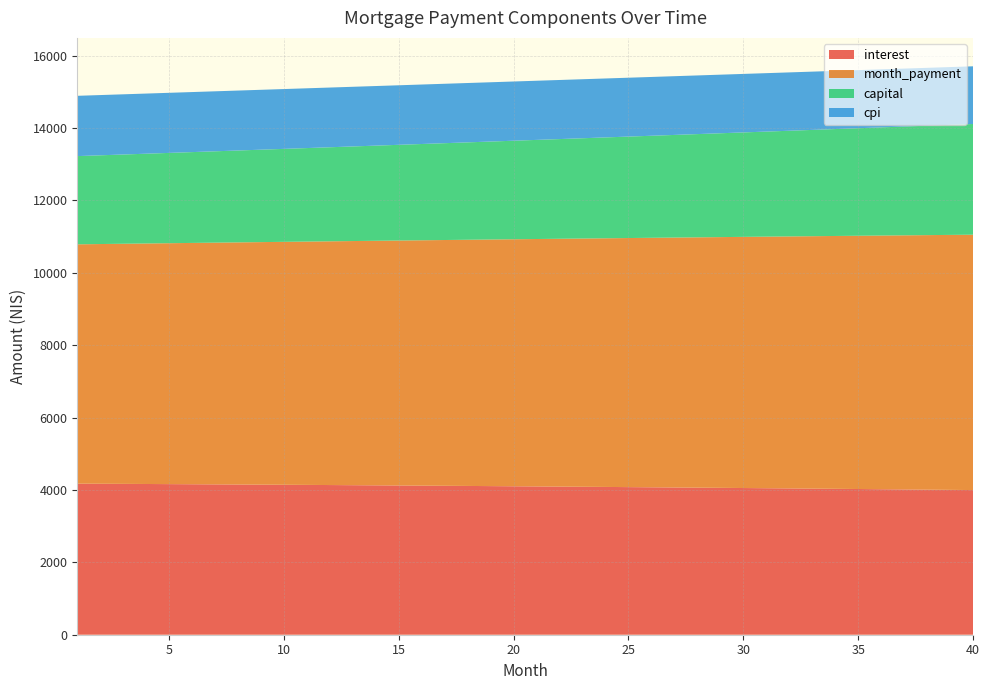

Reading right to left, list all the values displayed in this chart.

interest: 40=3995.9	39=4001.9	38=4007.8	37=4013.7	36=4019.4	35=4025.1	34=4030.7	33=4036.3	32=4041.7	31=4047.1	30=4052.4	29=4057.6	28=4062.7	27=4067.8	26=4072.7	25=4077.6	24=4082.5	23=4087.2	22=4091.9	21=4096.5	20=4101.0	19=4105.5	18=4109.8	17=4114.1	16=4118.4	15=4122.5	14=4126.6	13=4130.7	12=4134.6	11=4138.5	10=4142.3	9=4146.1	8=4149.7	7=4153.3	6=4156.9	5=4160.4	4=4163.8	3=4167.1	2=4170.4	1=4173.6
month_payment: 40=7054.1	39=7042.4	38=7030.7	37=7019.0	36=7007.3	35=6995.6	34=6984.0	33=6972.4	32=6960.8	31=6949.2	30=6937.6	29=6926.1	28=6914.6	27=6903.1	26=6891.6	25=6880.1	24=6868.7	23=6857.2	22=6845.8	21=6834.4	20=6823.1	19=6811.7	18=6800.4	17=6789.1	16=6777.8	15=6766.5	14=6755.2	13=6744.0	12=6732.8	11=6721.6	10=6710.4	9=6699.2	8=6688.1	7=6676.9	6=6665.8	5=6654.7	4=6643.7	3=6632.6	2=6621.6	1=6610.6
capital: 40=3058.3	39=3040.5	38=3022.9	37=3005.3	36=2987.9	35=2970.5	34=2953.3	33=2936.1	32=2919.1	31=2902.1	30=2885.3	29=2868.5	28=2851.9	27=2835.3	26=2818.8	25=2802.5	24=2786.2	23=2770.0	22=2753.9	21=2738.0	20=2722.1	19=2706.3	18=2690.5	17=2674.9	16=2659.4	15=2643.9	14=2628.6	13=2613.3	12=2598.2	11=2583.1	10=2568.1	9=2553.2	8=2538.3	7=2523.6	6=2508.9	5=2494.4	4=2479.9	3=2465.5	2=2451.2	1=2436.9
cpi: 40=1593.2	39=1595.7	38=1598.1	37=1600.5	36=1602.8	35=1605.1	34=1607.4	33=1609.6	32=1611.8	31=1614.0	30=1616.1	29=1618.2	28=1620.3	27=1622.4	26=1624.4	25=1626.4	24=1628.3	23=1630.3	22=1632.2	21=1634.0	20=1635.9	19=1637.7	18=1639.4	17=1641.2	16=1642.9	15=1644.6	14=1646.3	13=1647.9	12=1649.5	11=1651.1	10=1652.6	9=1654.2	8=1655.7	7=1657.1	6=1658.6	5=1660.0	4=1661.4	3=1662.7	2=1664.1	1=1665.4